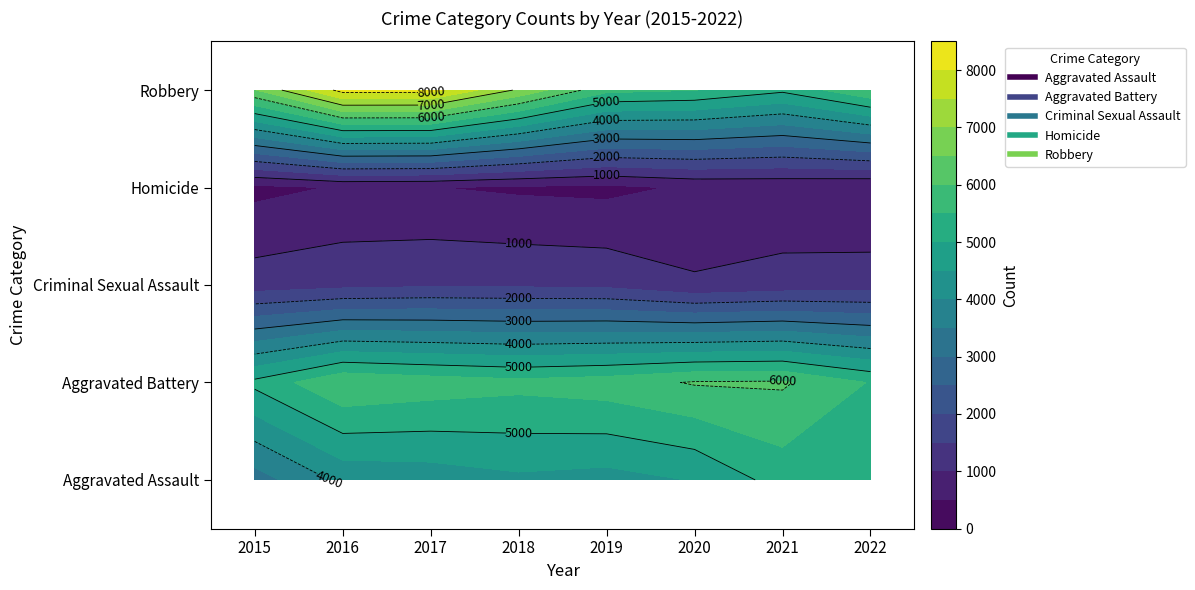

What is the minimum value for Robbery?

5102